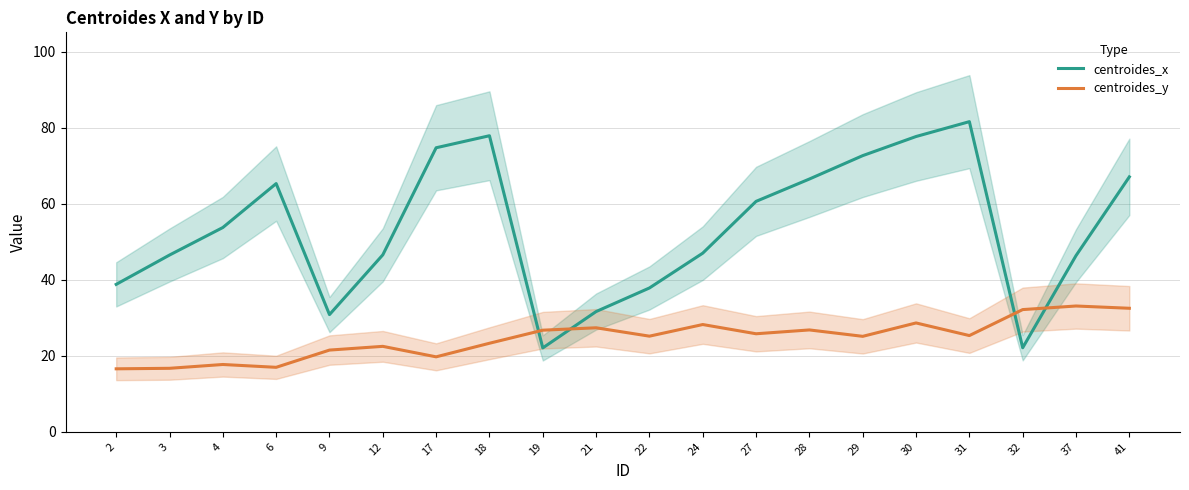

Reading left to right, transcribe all the data shown in this chart.

centroides_x: 38.8	46.5	53.7	65.3	30.8	46.6	74.7	77.9	22.1	31.6	37.8	47.0	60.6	66.5	72.7	77.7	81.6	22.1	46.4	67.1
centroides_y: 16.6	16.7	17.7	17.0	21.5	22.5	19.7	23.3	26.7	27.4	25.2	28.2	25.8	26.8	25.1	28.6	25.3	32.2	33.1	32.5